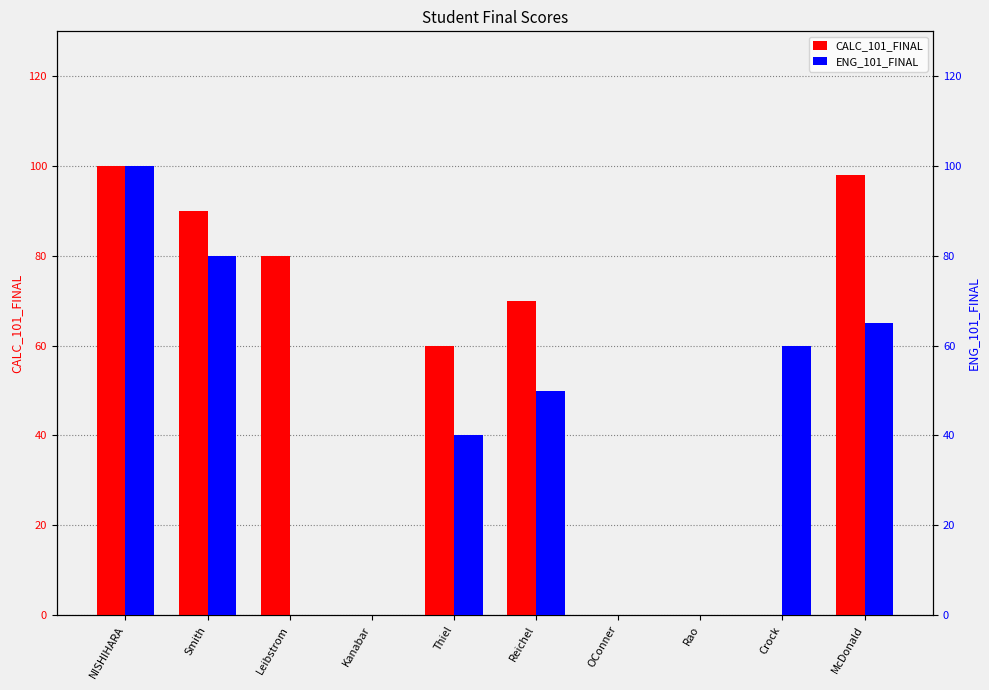

What is the label of the 6th bar from the right?

Thiel